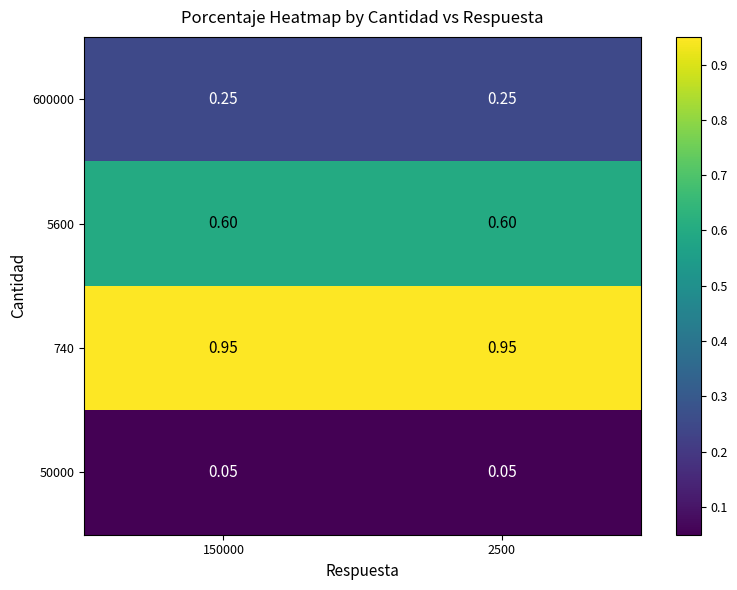

Is the value of 740 at 2500 greater than the value of 600000 at 150000?

Yes